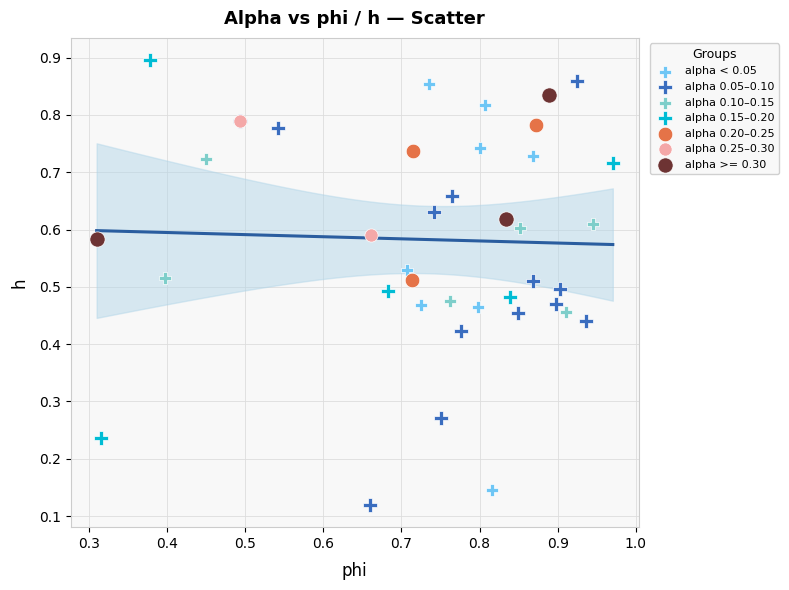

Which series contains the lowest Y value?

alpha 0.05–0.10